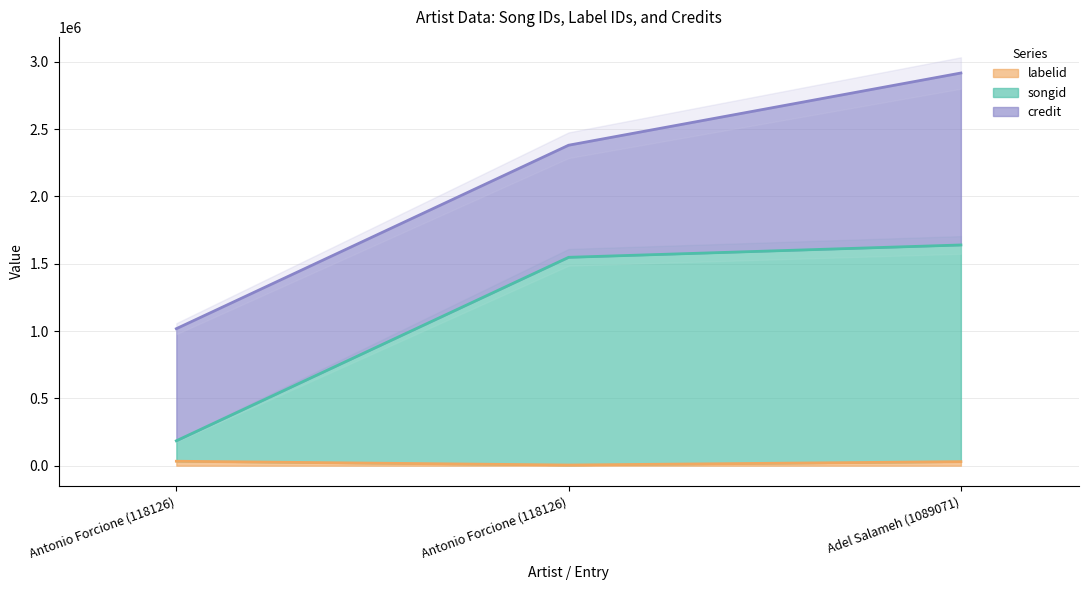

Is it true that songid equals 1639552 at Adel Salameh (1089071)?

True